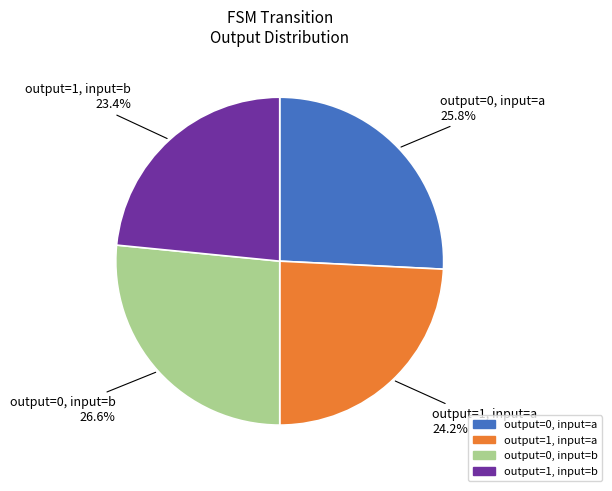

Which category has the biggest portion of the pie?

output=0, input=b